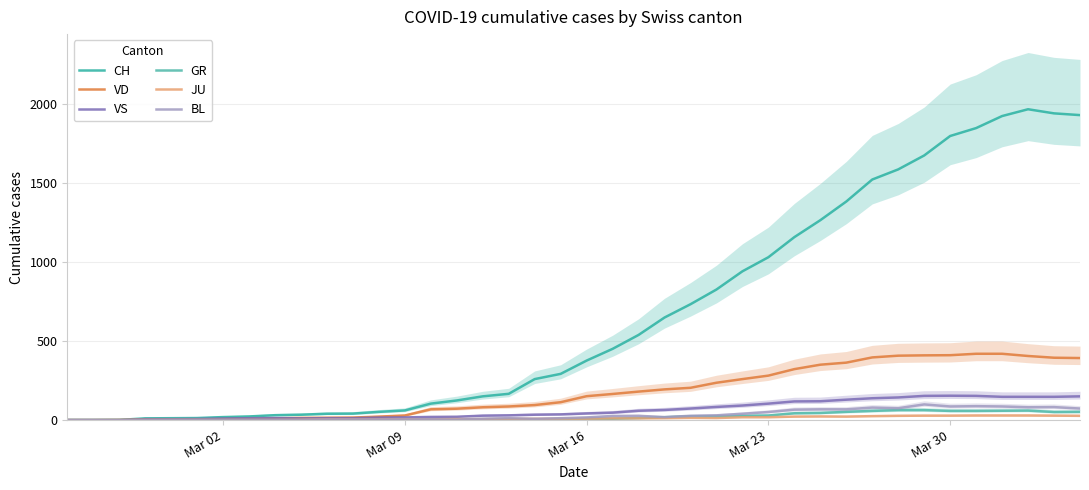

What are all the series names shown in the legend?

CH, VD, VS, GR, JU, BL